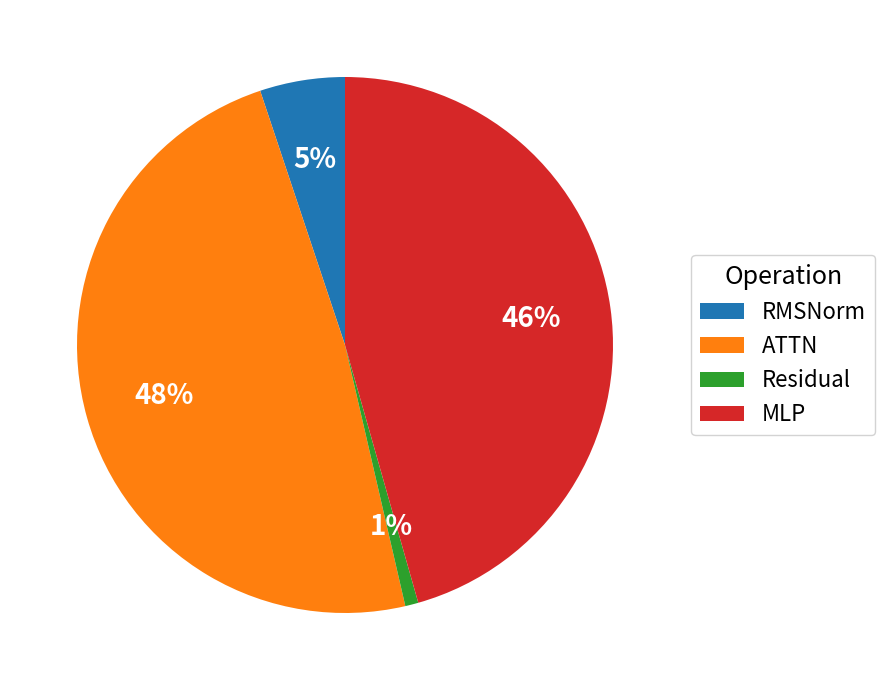

Rank the categories by value from highest to lowest.

ATTN, MLP, RMSNorm, Residual